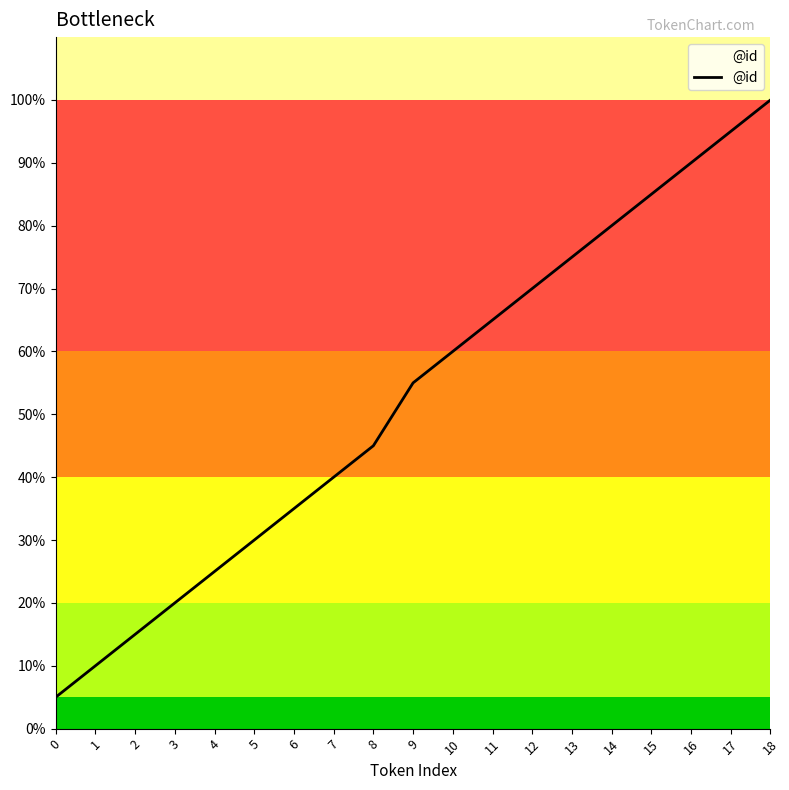

True or false: the data has more than 0 interior local peaks.

False